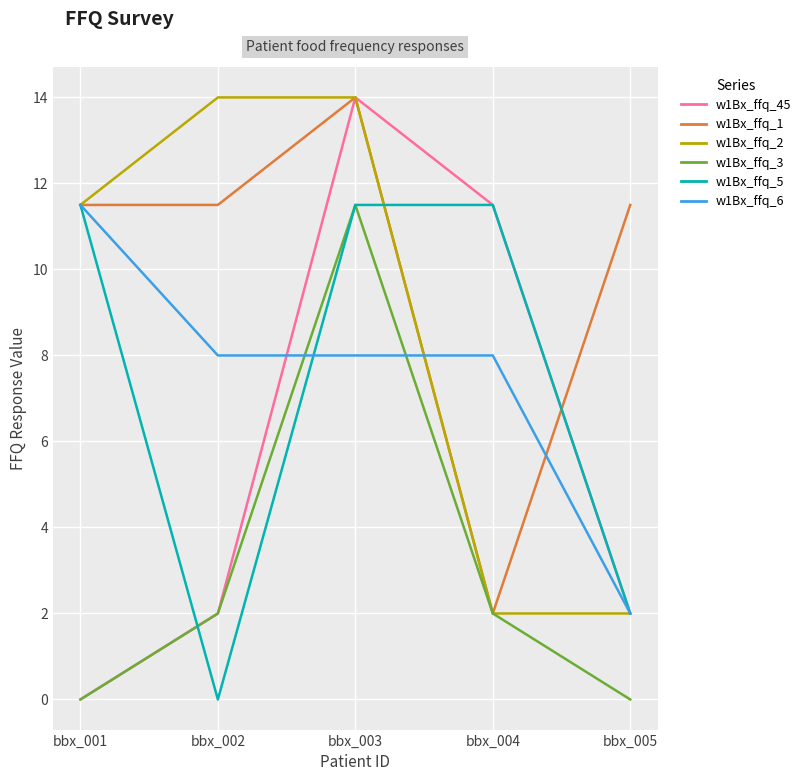

True or false: w1Bx_ffq_5 has a value of 4.7 at bbx_004.

False